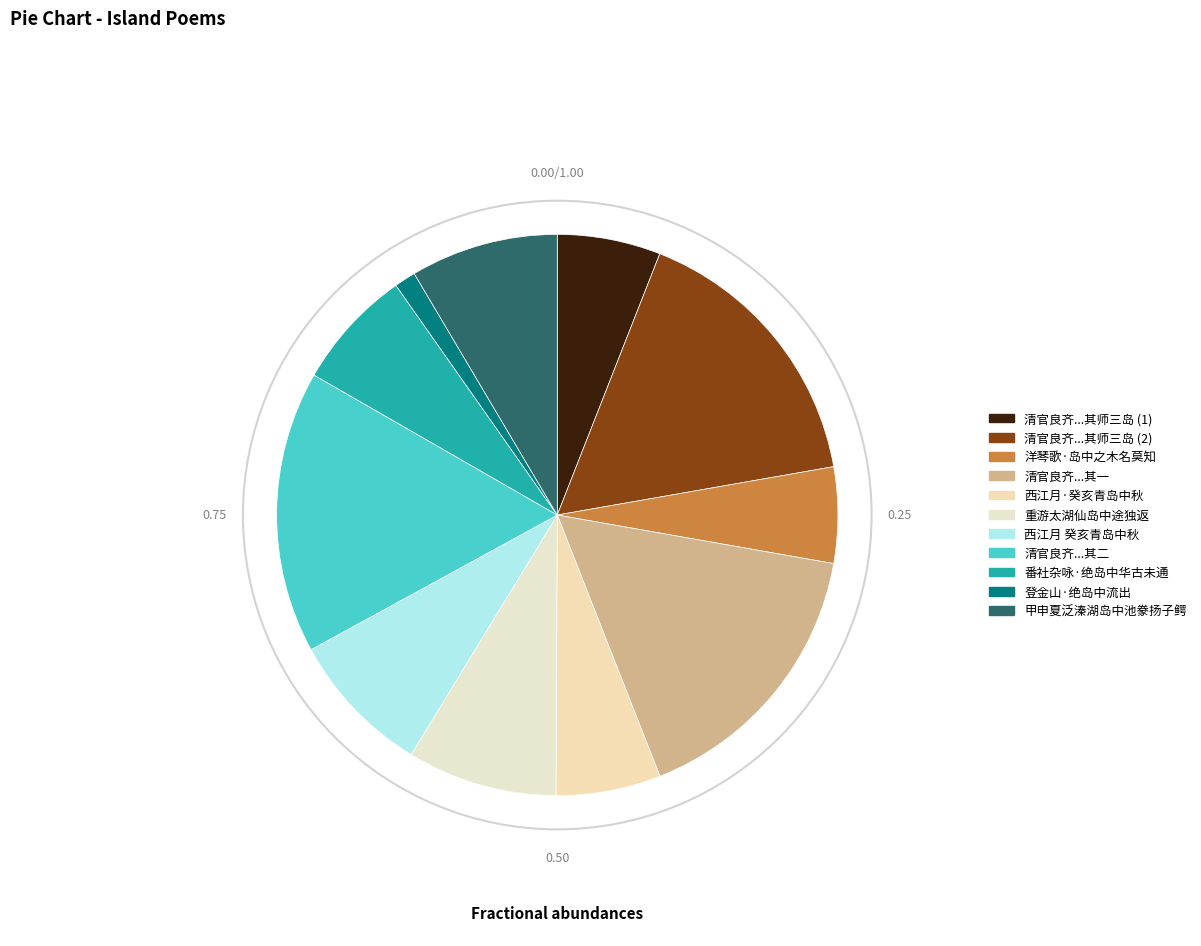

Count the number of slices in the pie.

11